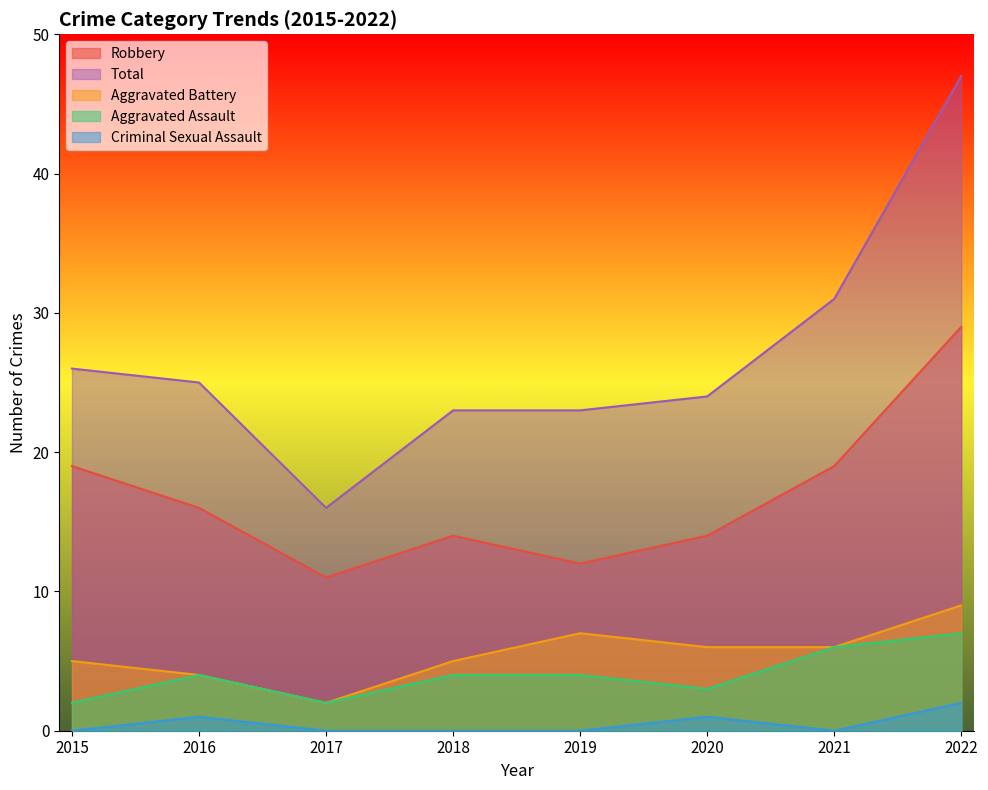

At which label does Aggravated Assault reach its peak?

2022